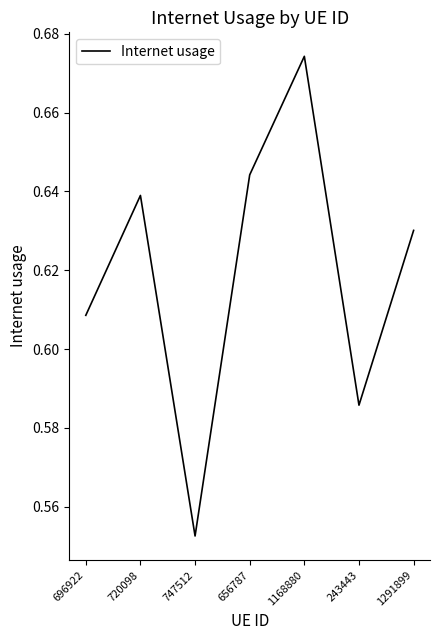

What is the difference between the maximum and minimum values?

0.1